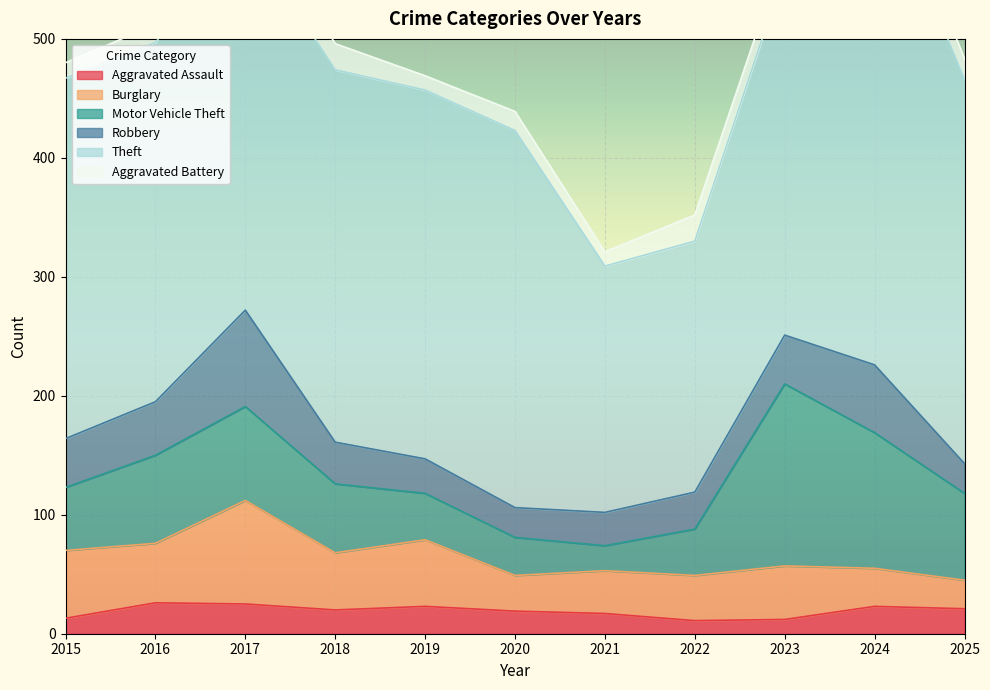

What is the sum of all Theft values?

3332